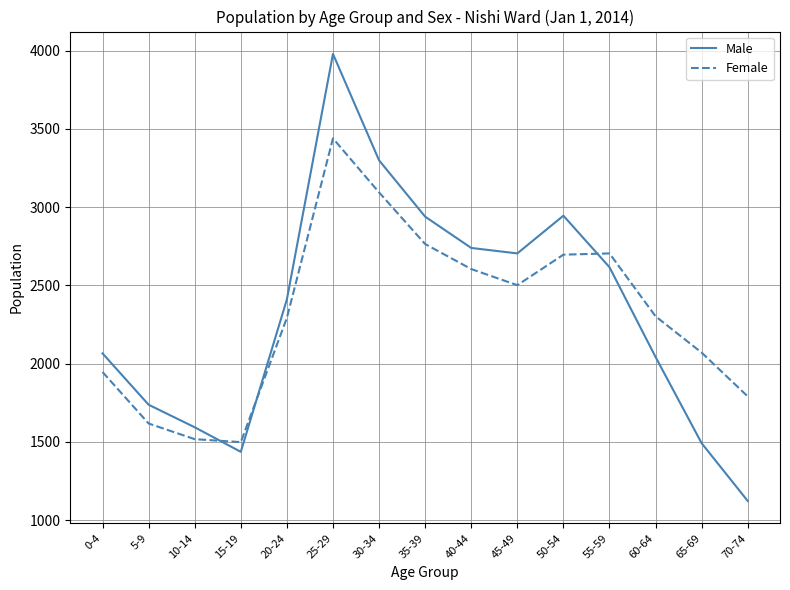

What is the difference between the maximum and minimum values in the Female series?

1941